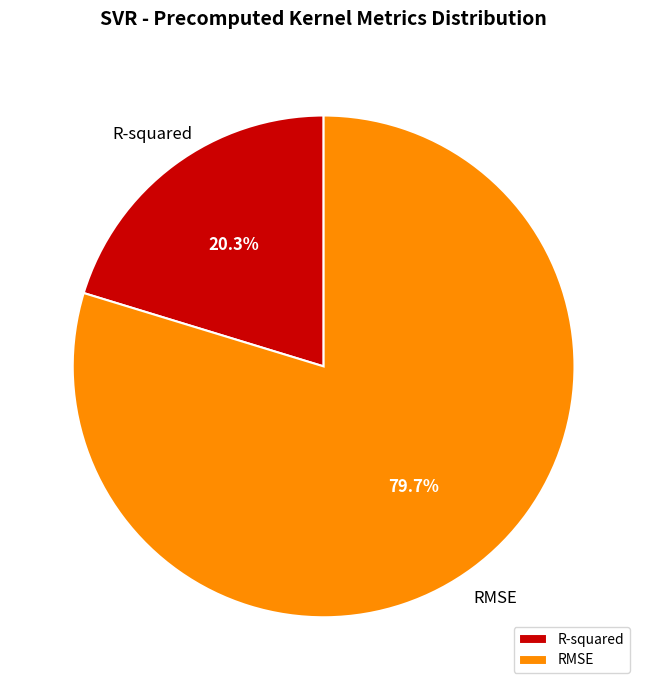

Is there a majority slice in this chart?

Yes